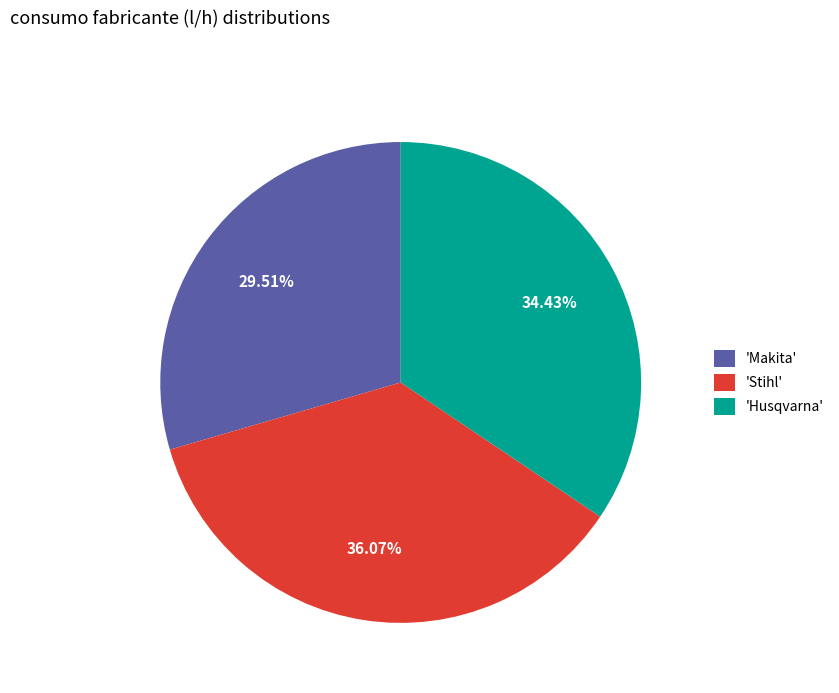

Does 'Husqvarna' account for over 50% of the chart?

No